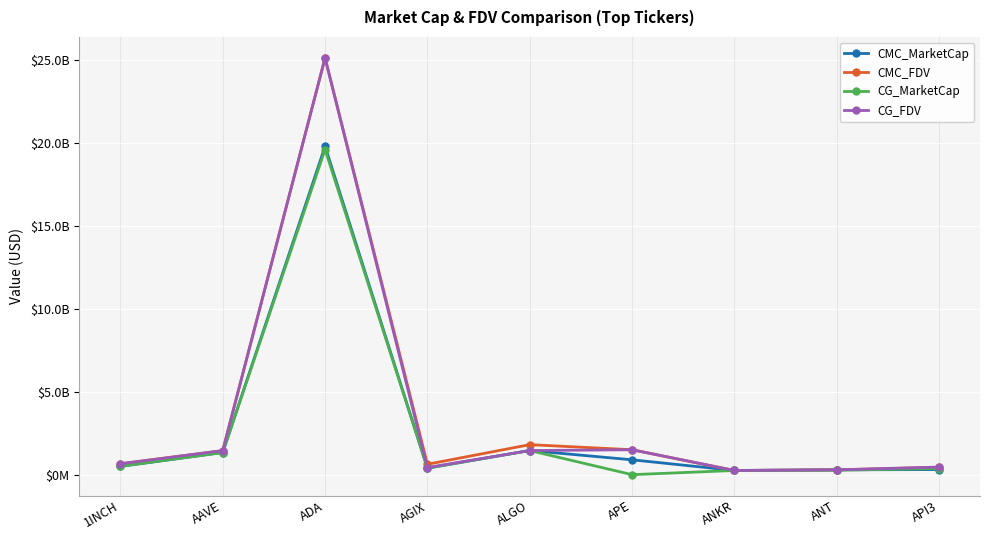

What is the label of the 8th point from the left?

ANT